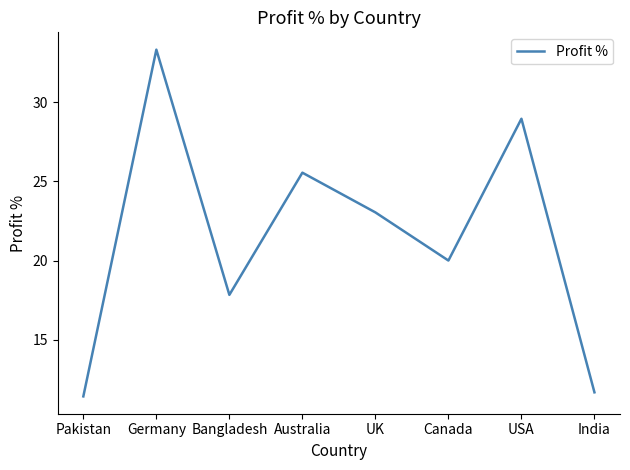

Between Germany and Pakistan, which is larger?

Germany